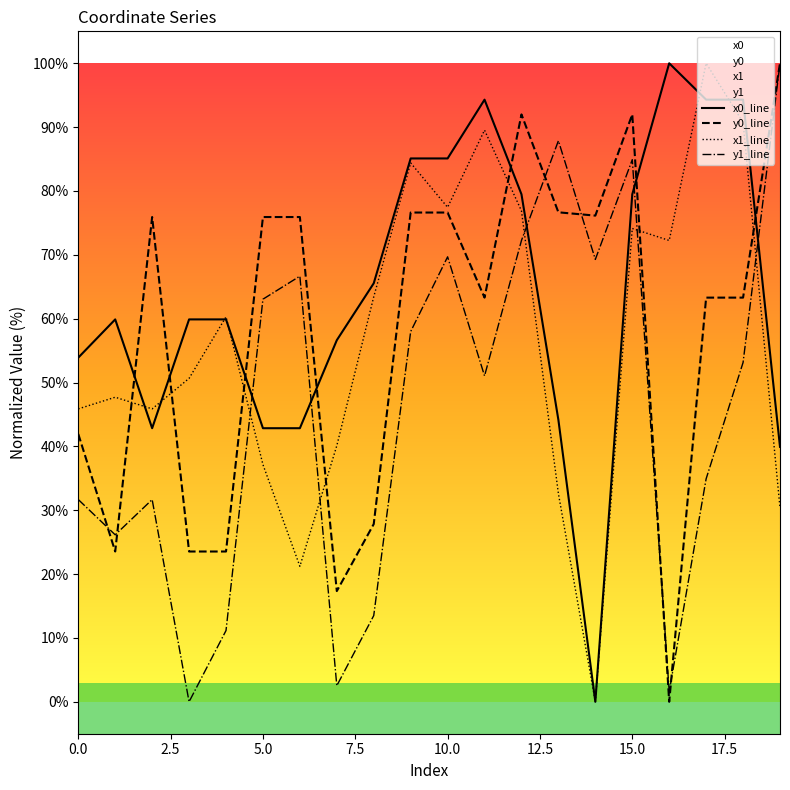

What is the greatest value displayed?

100.0